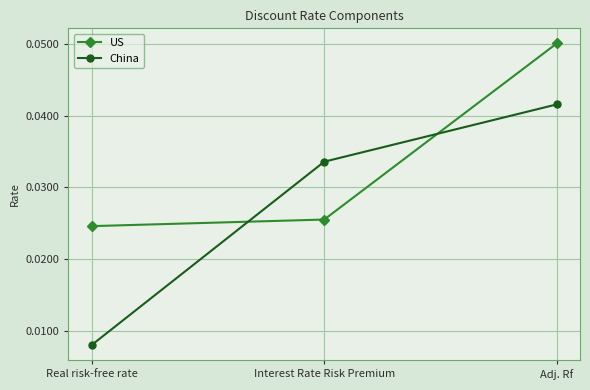

What is the label of the 1st point from the left?

Real risk-free rate